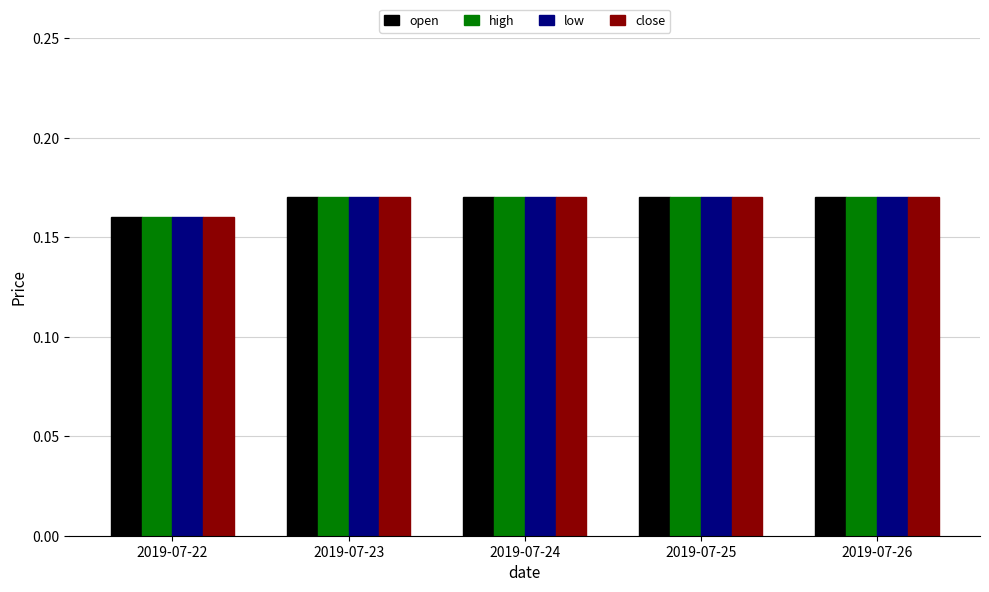

The open series shows 0.3 at 2019-07-24. True or false?

False